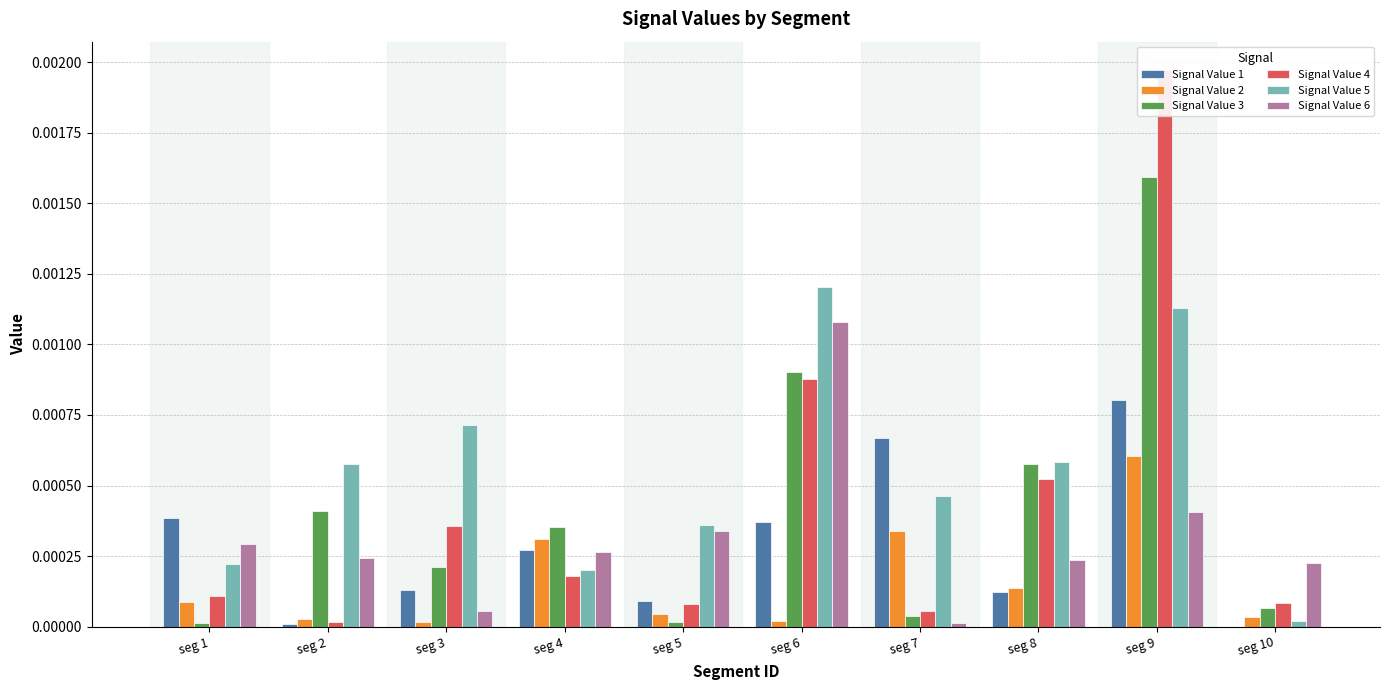

How many bars are there in total?

60